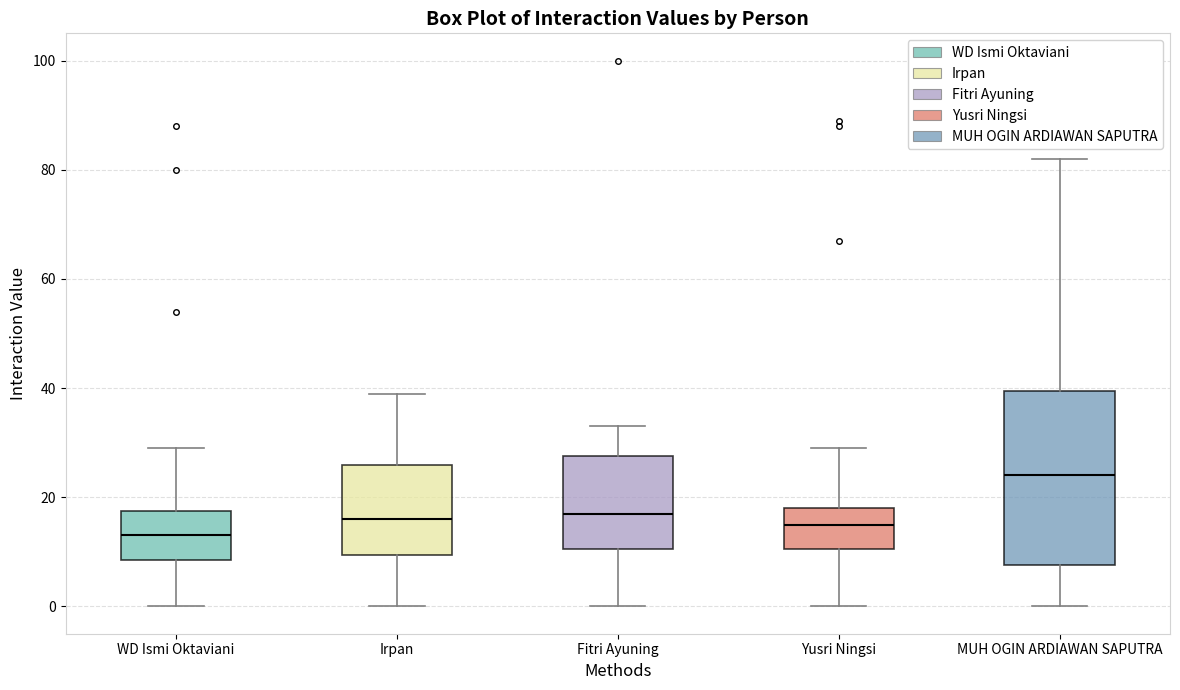

Which box has the highest median line?

MUH OGIN ARDIAWAN SAPUTRA